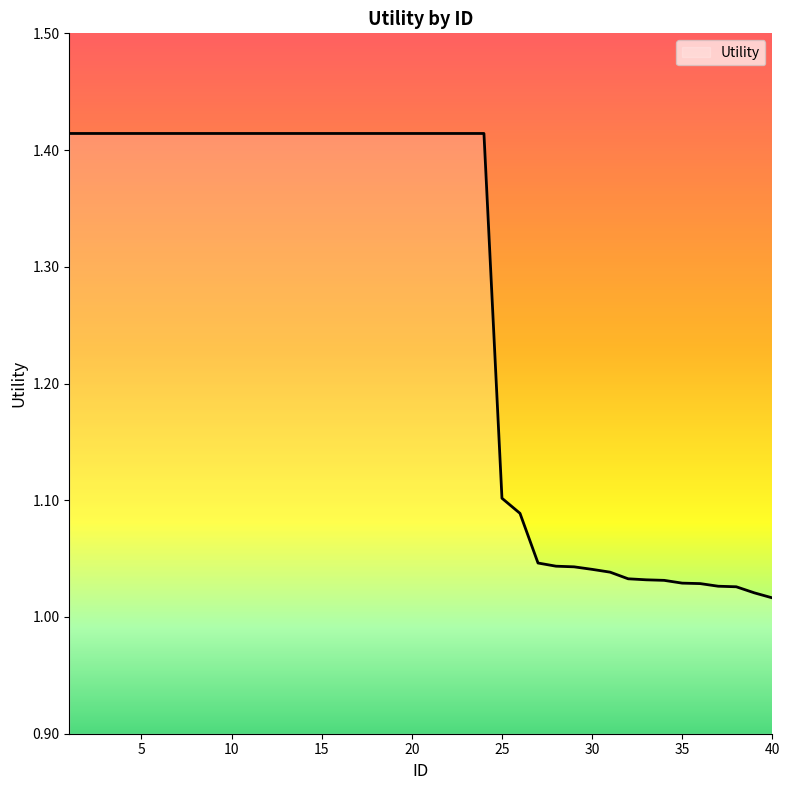

What is the difference between the maximum and minimum values?

0.4